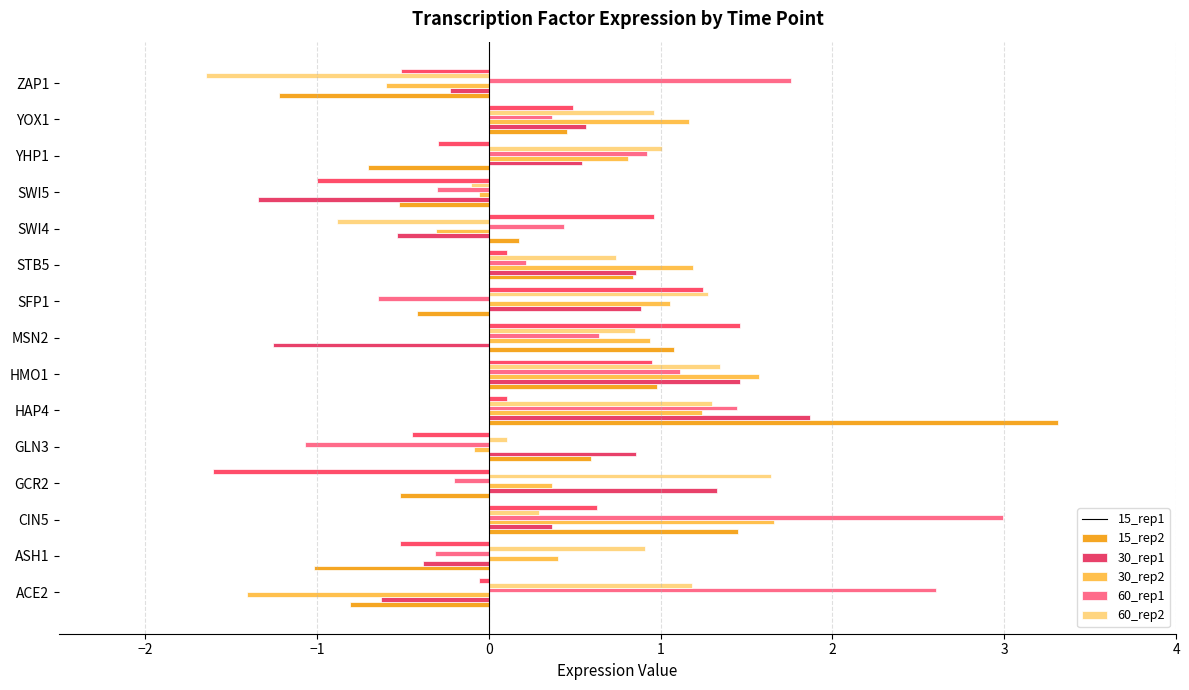

Reading left to right, extract all data points from this chart.

15_rep1: -0.8	-1.0	1.5	-0.5	0.6	3.3	1.0	1.1	-0.4	0.8	0.2	-0.5	-0.7	0.5	-1.2
15_rep2: -0.6	-0.4	0.4	1.3	0.9	1.9	1.5	-1.3	0.9	0.9	-0.5	-1.3	0.5	0.6	-0.2
30_rep1: -1.4	0.4	1.7	0.4	-0.1	1.2	1.6	0.9	1.1	1.2	-0.3	-0.1	0.8	1.2	-0.6
30_rep2: 2.6	-0.3	3.0	-0.2	-1.1	1.4	1.1	0.6	-0.6	0.2	0.4	-0.3	0.9	0.4	1.8
60_rep1: 1.2	0.9	0.3	1.6	0.1	1.3	1.3	0.9	1.3	0.7	-0.9	-0.1	1.0	1.0	-1.6
60_rep2: -0.1	-0.5	0.6	-1.6	-0.4	0.1	1.0	1.5	1.2	0.1	1.0	-1.0	-0.3	0.5	-0.5